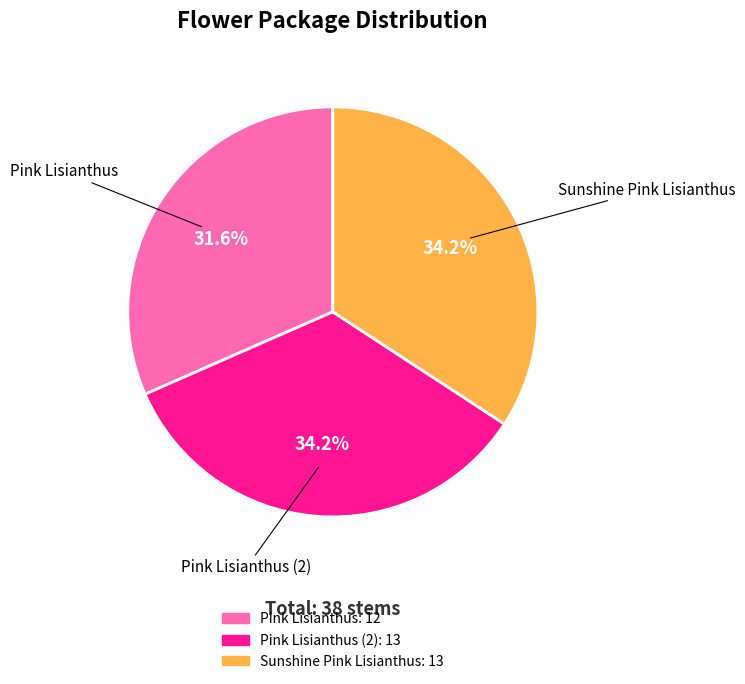

Does any single category account for the majority?

No